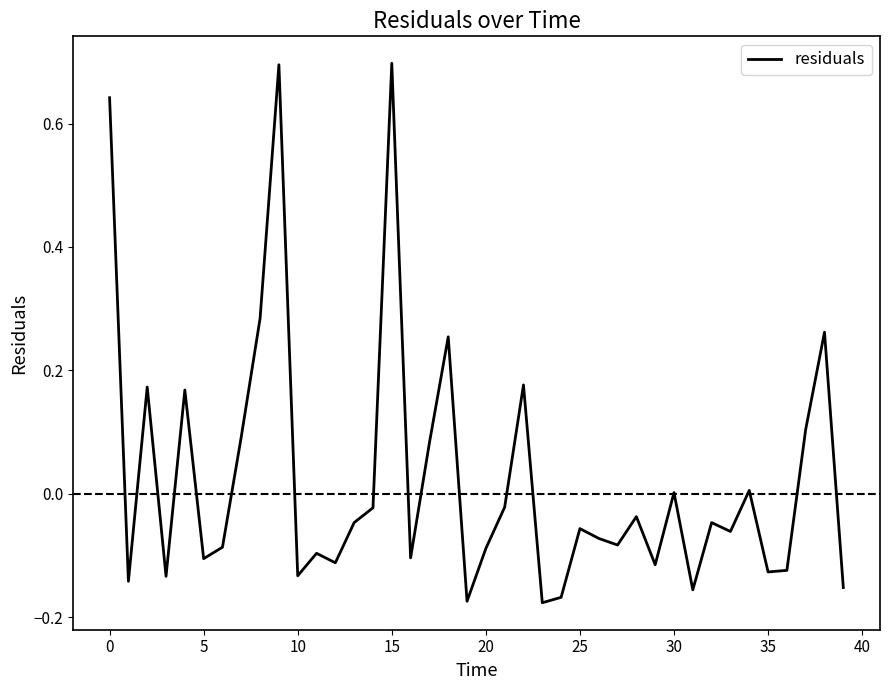

True or false: the data has more than 1 interior local peaks.

True